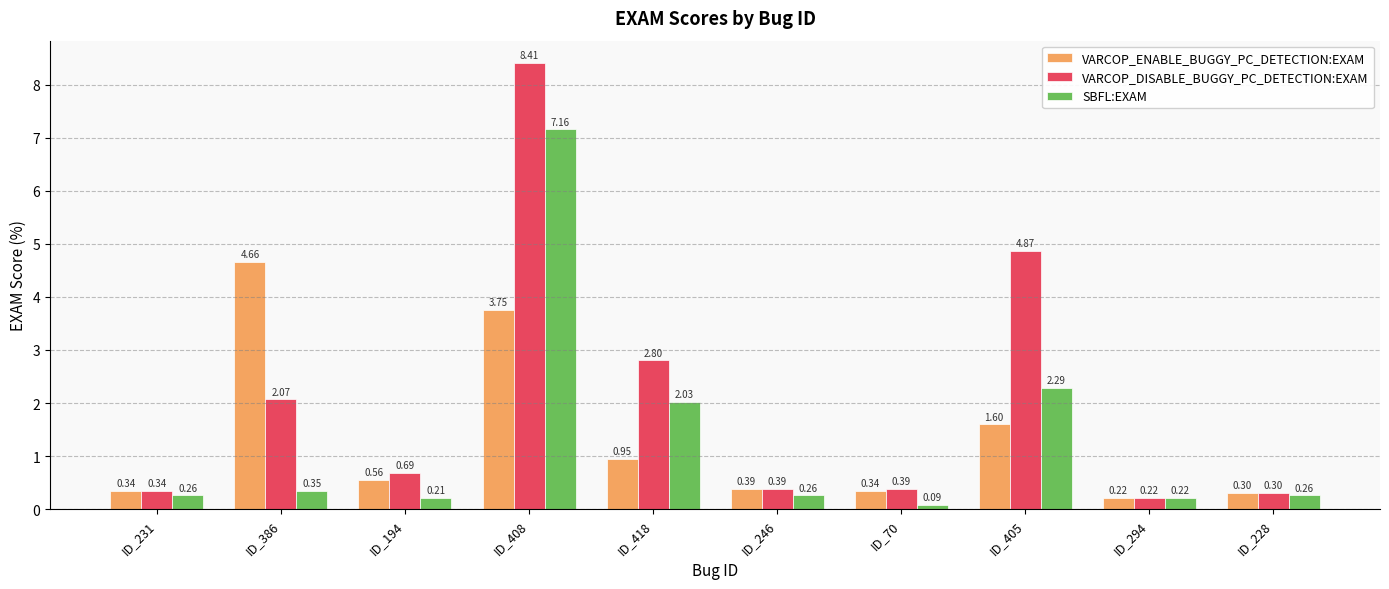

List the series in order of their peak value, lowest first.

VARCOP_ENABLE_BUGGY_PC_DETECTION:EXAM, SBFL:EXAM, VARCOP_DISABLE_BUGGY_PC_DETECTION:EXAM